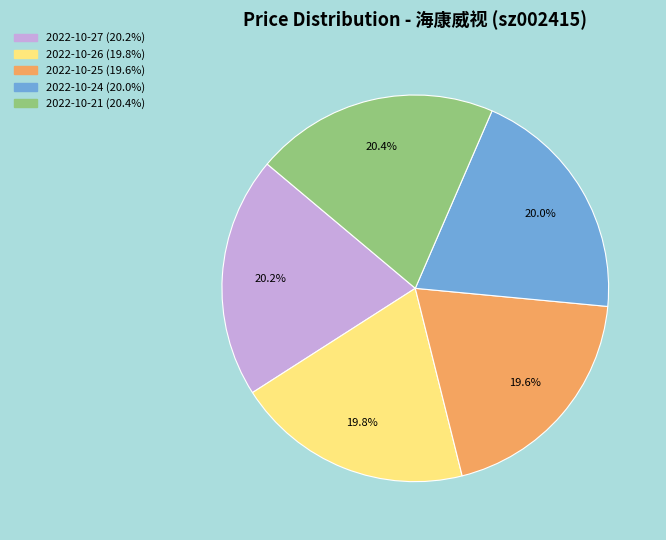

To the nearest percent, what is the difference between the largest and smallest slice percentages?

1%